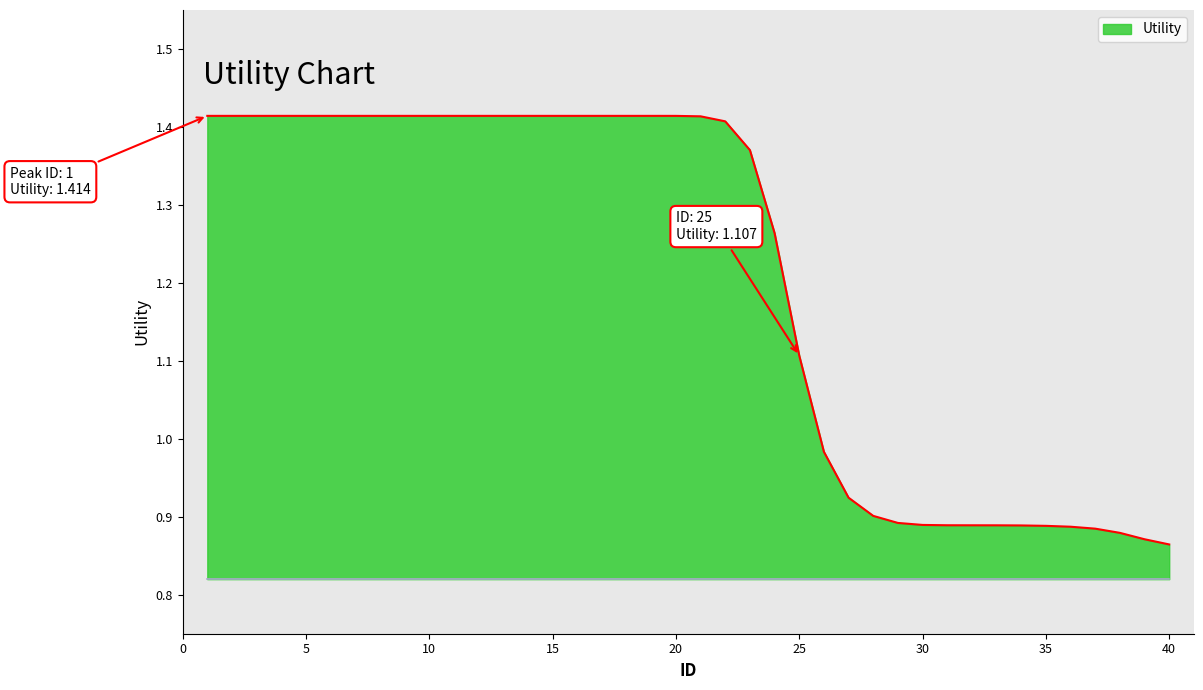

How many values are below 1?

15